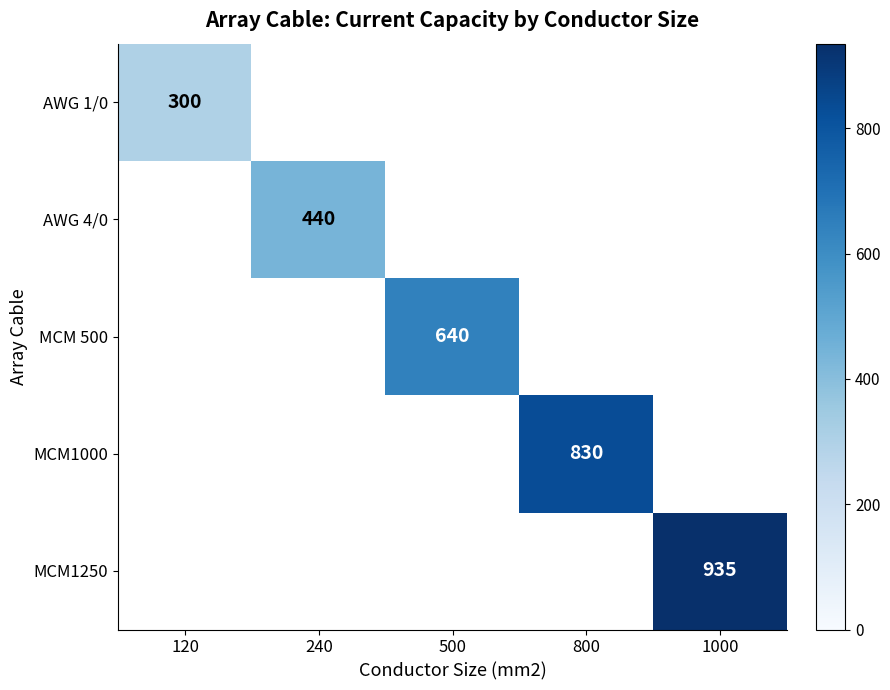

Is it true that MCM1000 equals 830 at 800?

True